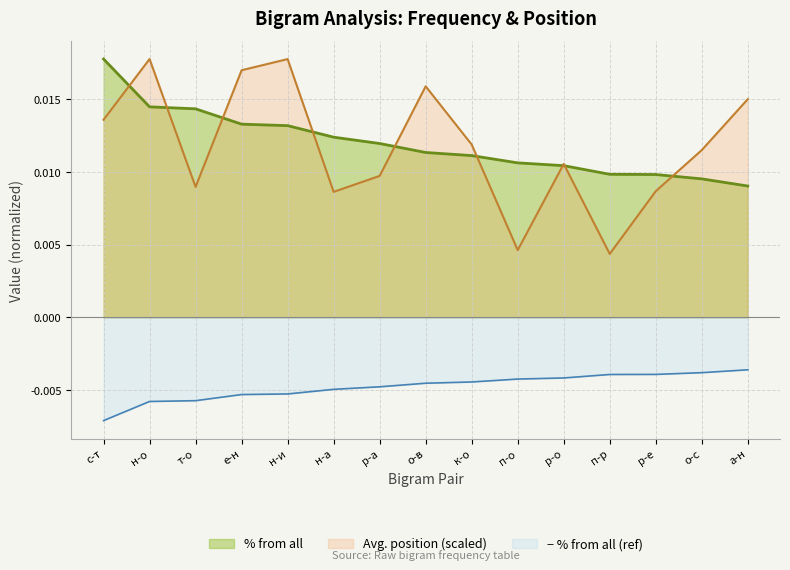

Is the value of Avg. position (scaled) at т-о greater than the value of % from all at р-а?

No